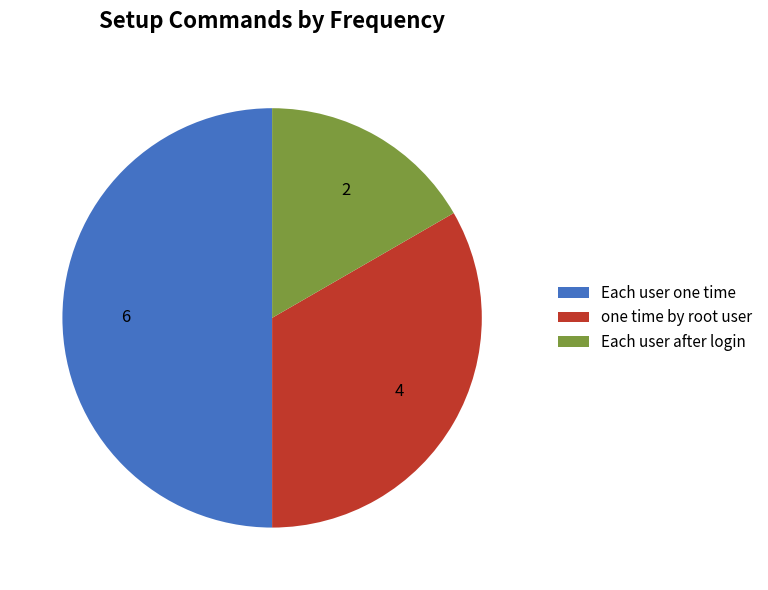

Which slice is the largest?

Each user one time